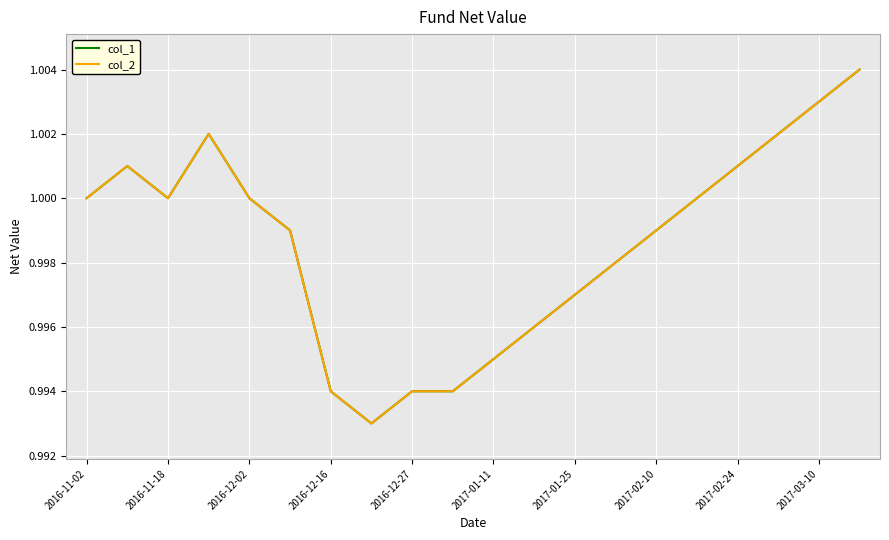

Does the chart display data point markers on the line(s)?

No